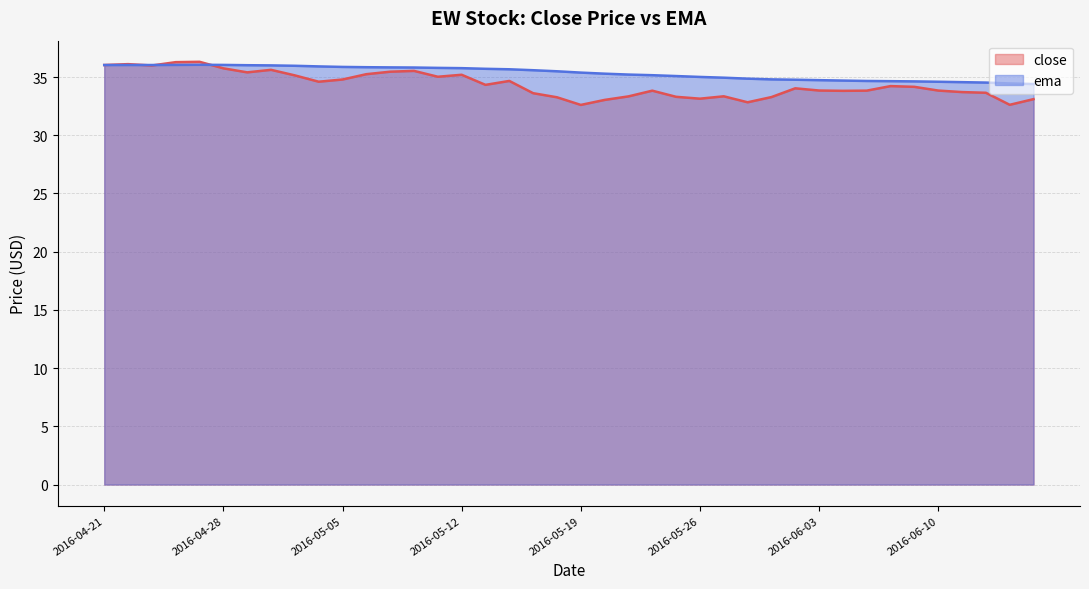

How many data points does each series have?

40